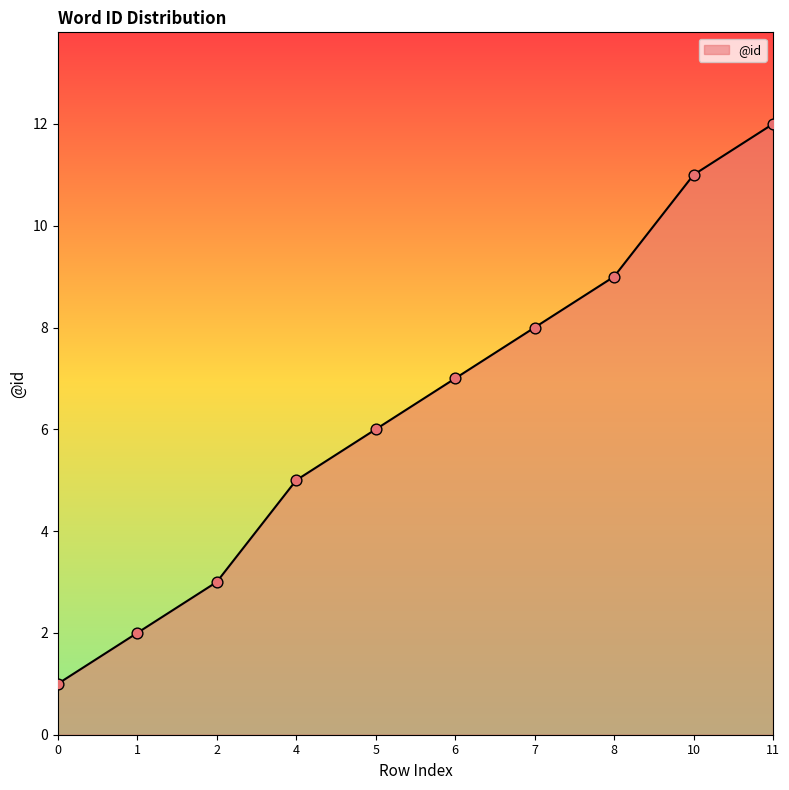

What is the ratio of the value at 10 to the value at 0?

11.0